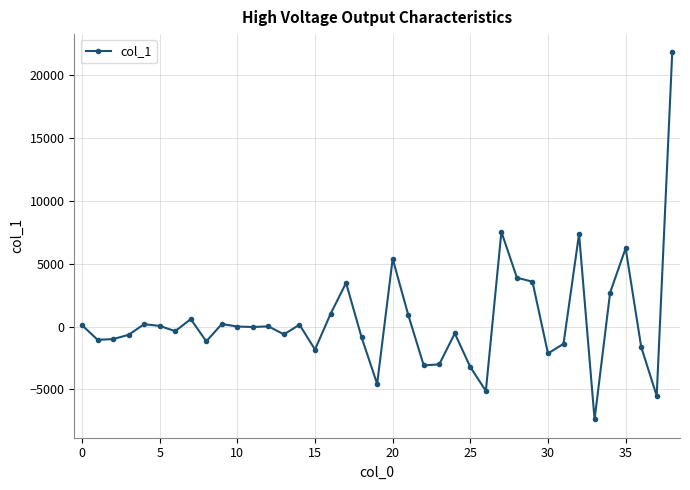

What is the value of the 27th point from the left?

-5118.0